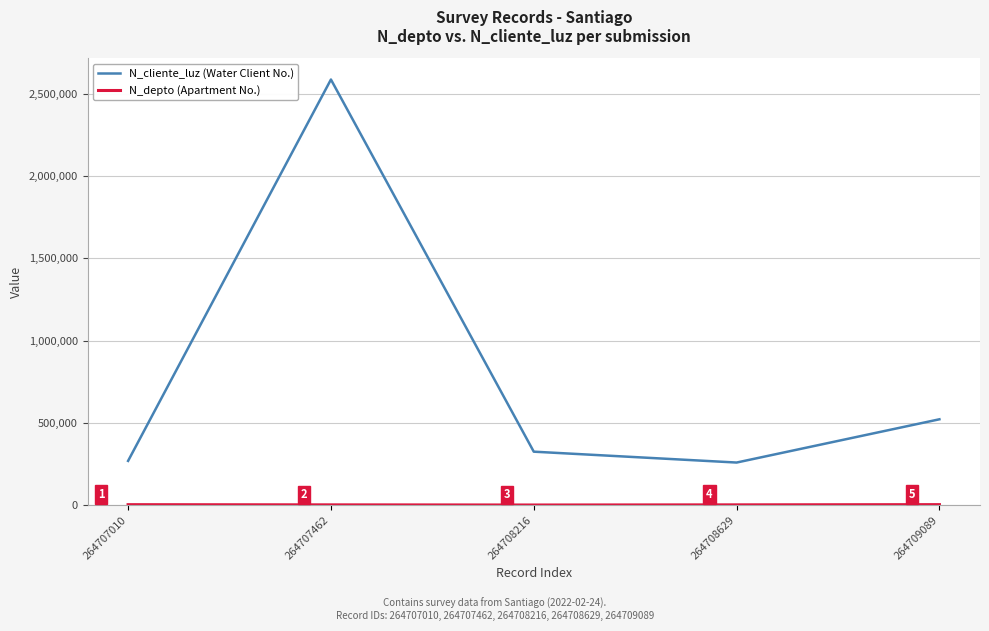

What is the difference between the maximum and second lowest values in the N_cliente_luz (Water Client No.) series?

2317580